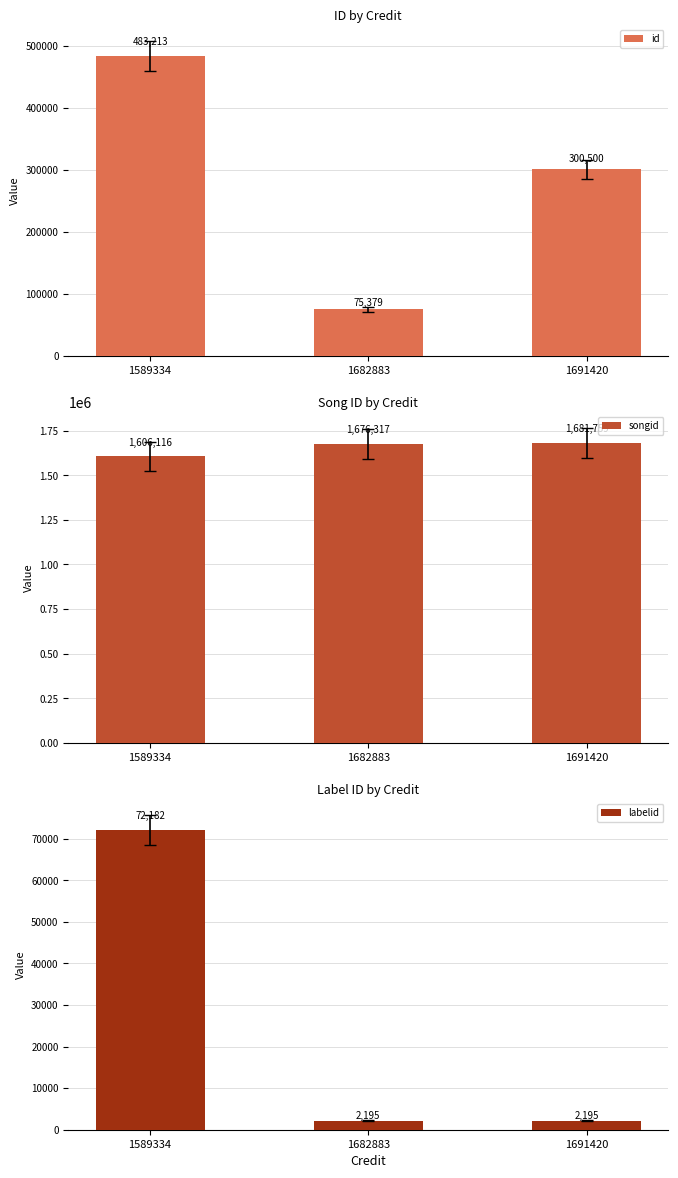

What is the average value of the songid series?

1654731